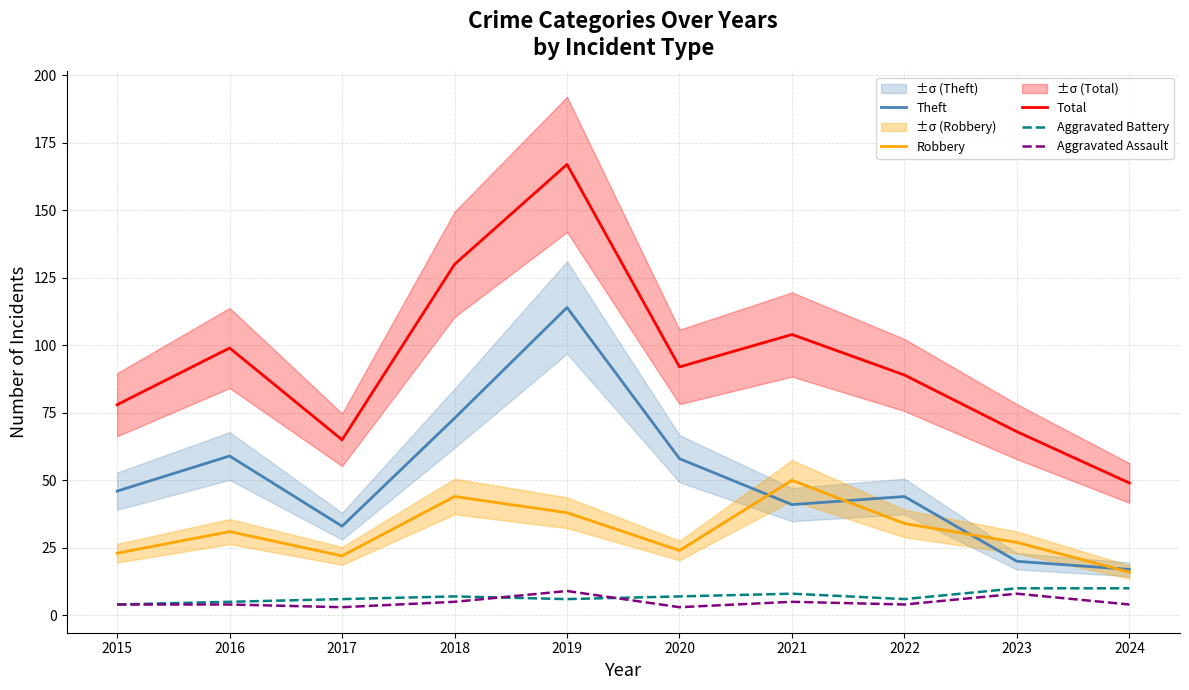

How many data points in Theft are above 46?

4